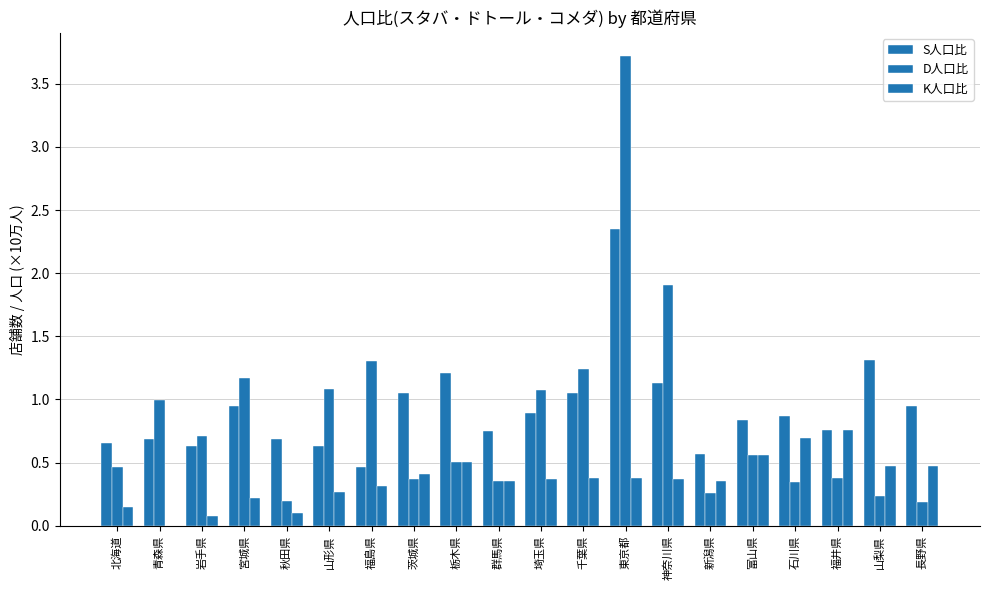

What is the difference between the maximum and minimum values in the S人口比 series?

1.9